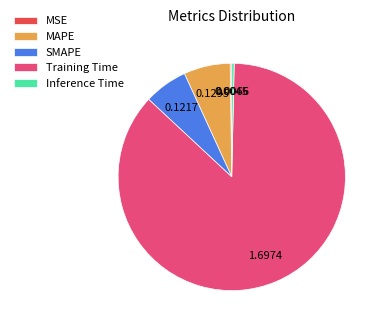

Is there any slice that represents more than half of the pie?

Yes